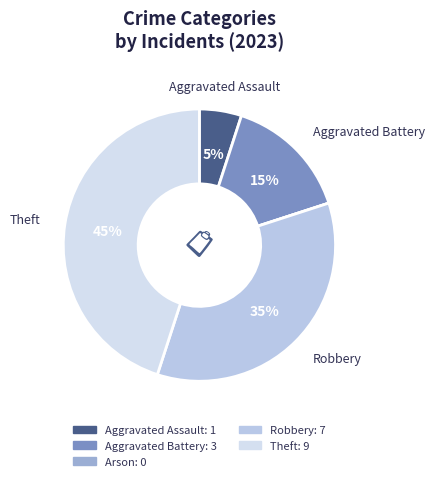

To the nearest percent, what is the difference between the Robbery and Aggravated Assault slice percentages?

30%